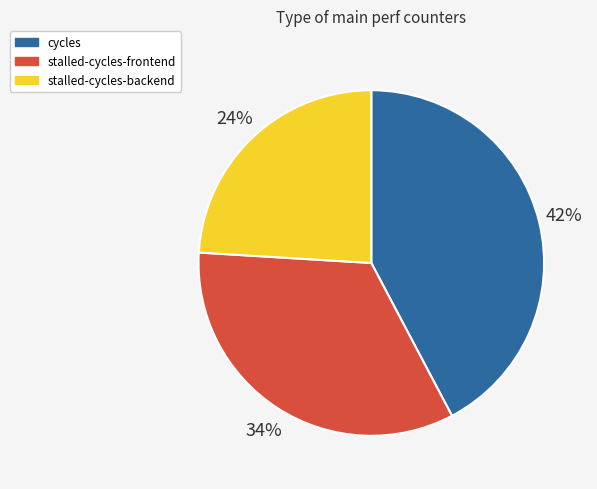

To the nearest percent, what is the difference between the largest and smallest slice percentages?

18%